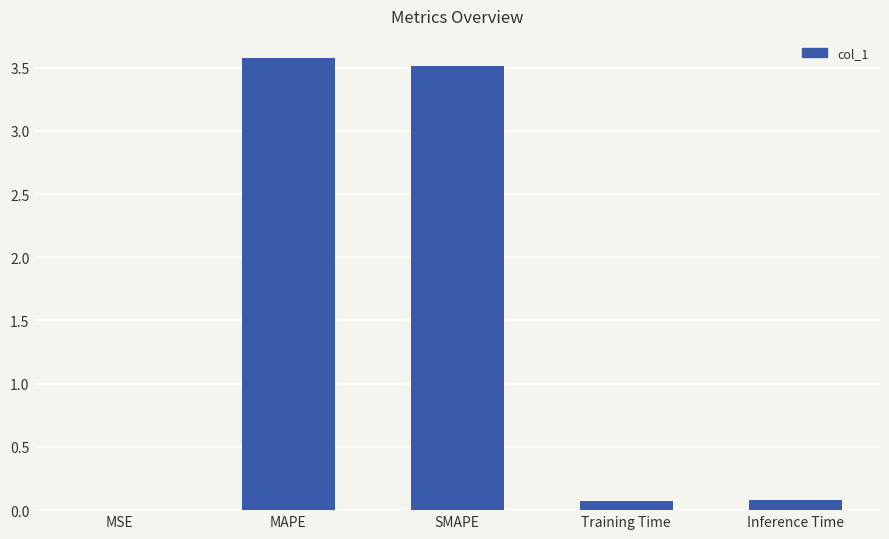

What is the maximum value shown in the chart?

3.6